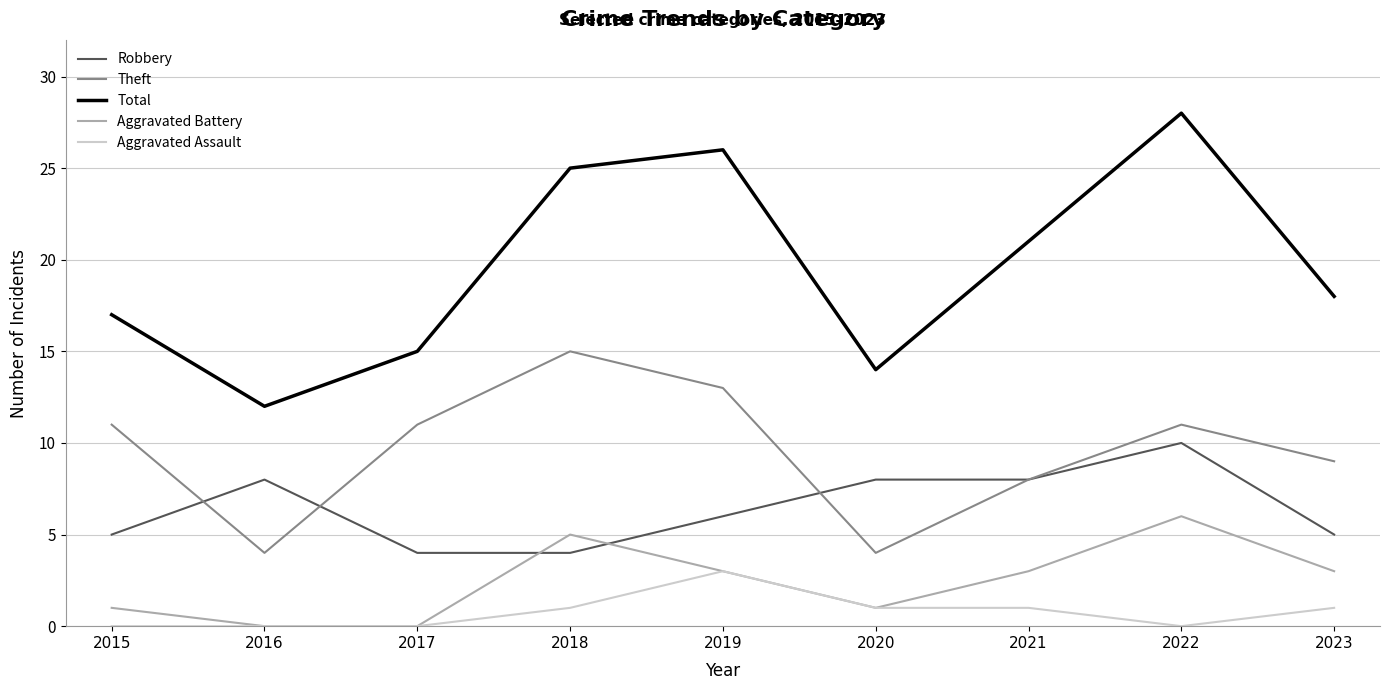

Is this an area chart (filled region under the line)?

No